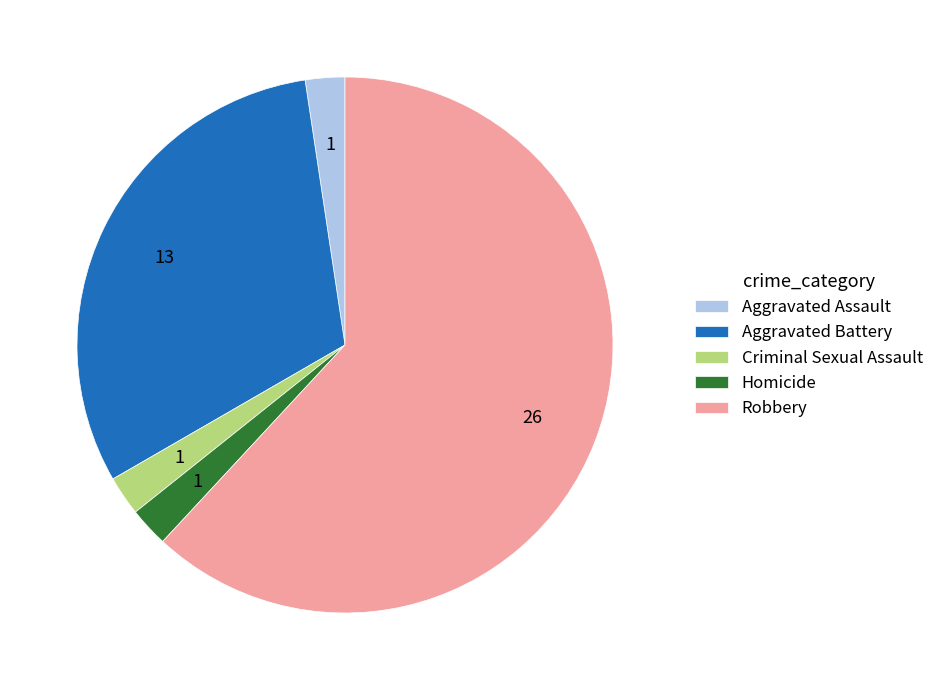

The Robbery slice represents 62% of the pie. True or false?

True